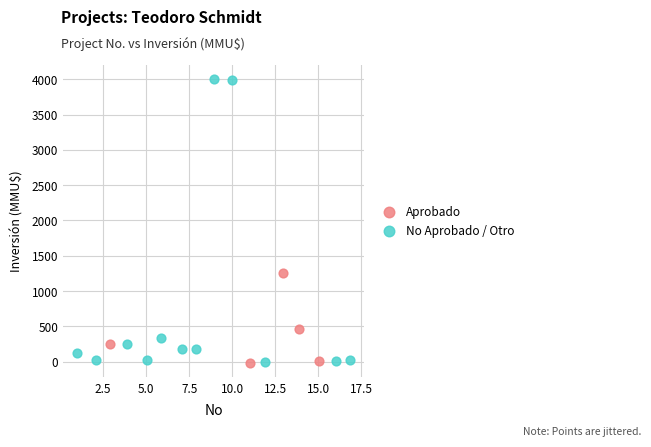

Which series has the widest spread of Y values?

No Aprobado / Otro